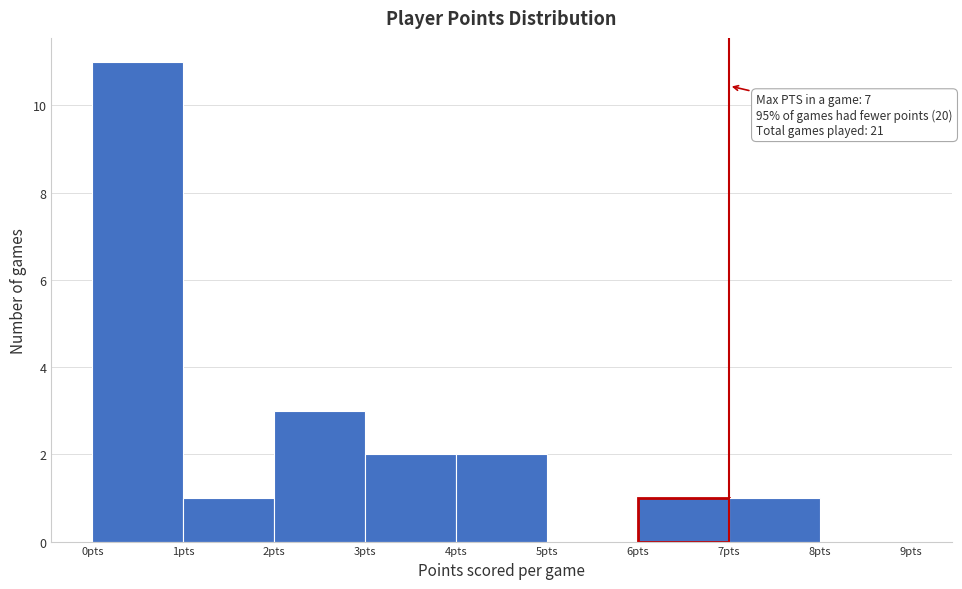

Over which range of the x-axis is the bar tallest?

0 to 1